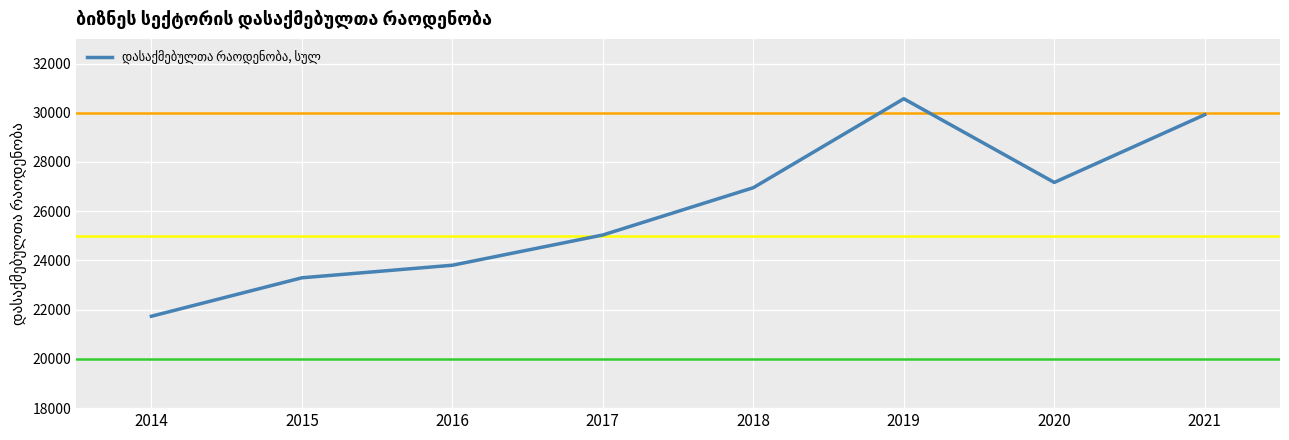

The value at 2018 is 17208.0. True or false?

False